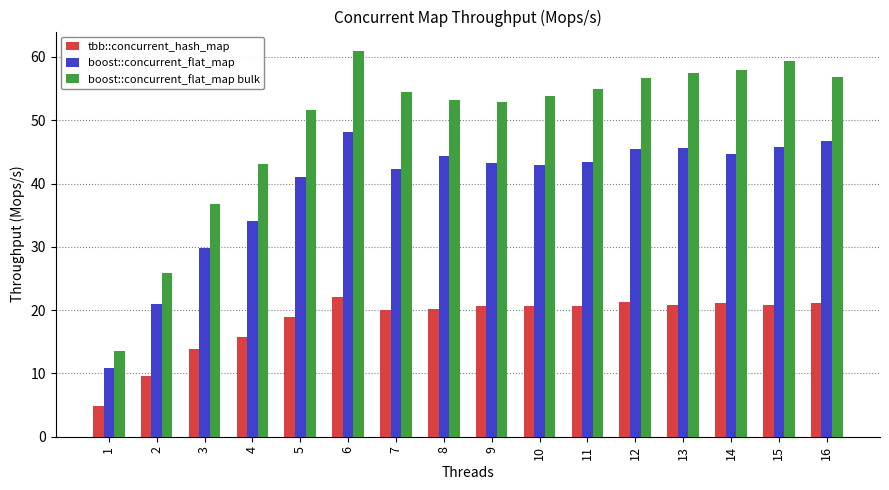

How many bars are there in total?

48